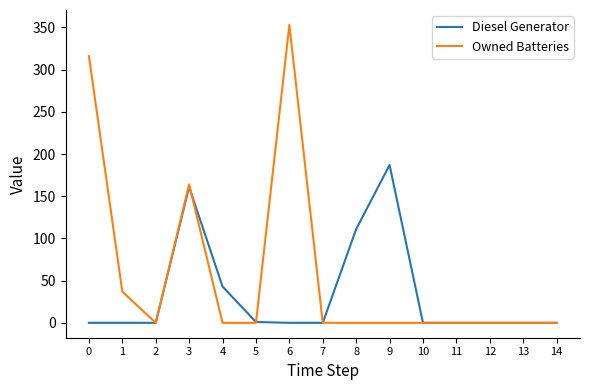

What is the difference between the maximum and minimum values in the Diesel Generator series?

187.0